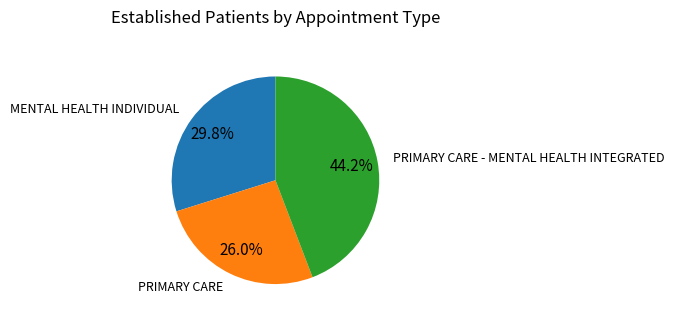

Is the sum of PRIMARY CARE - MENTAL HEALTH INTEGRATED and MENTAL HEALTH INDIVIDUAL greater than half?

Yes